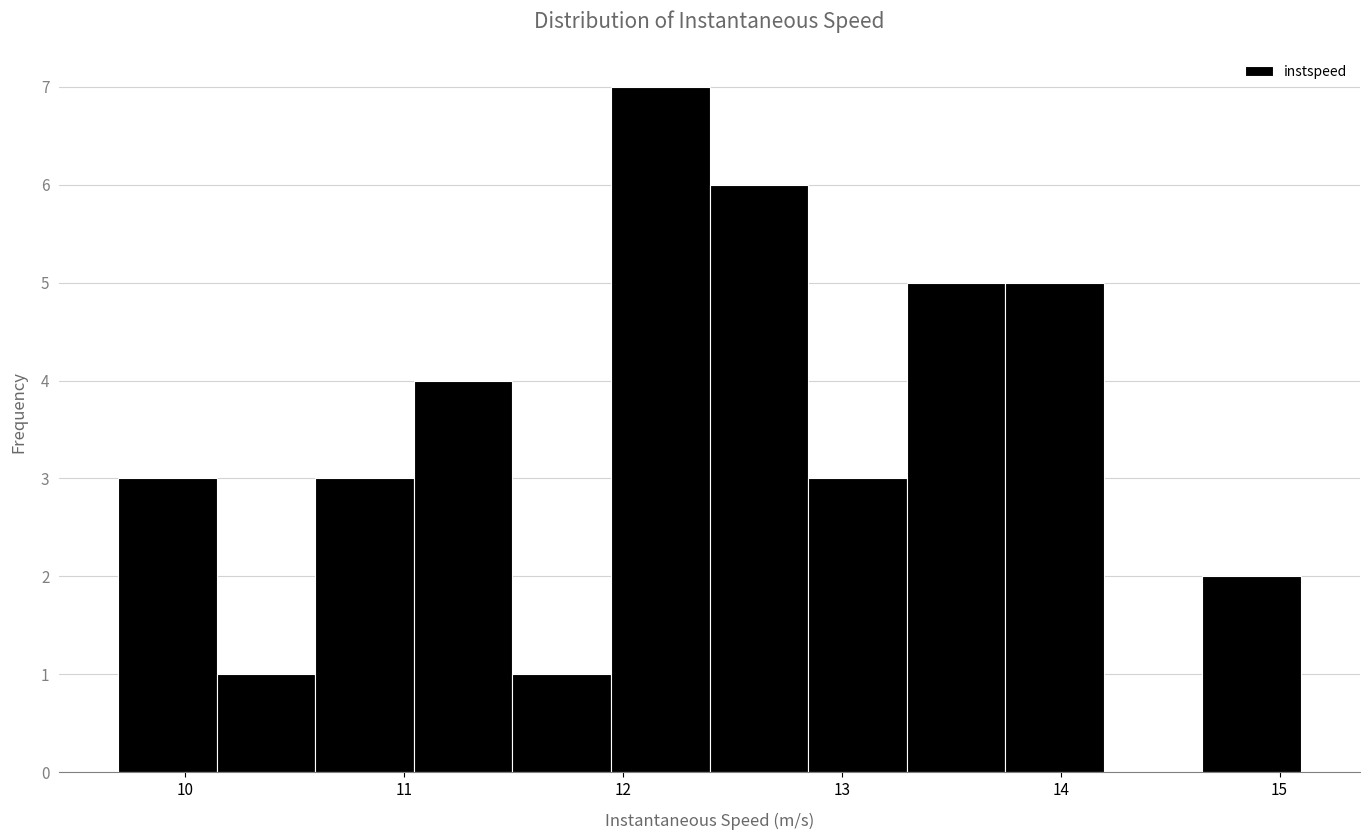

Reading left to right, list every bar in this chart as the range it spans on the x-axis followed by its height. Neither the bar edges nor the heights are printed on the chart, so give them approximately, as read against the axes.

9.7 to 10.1: 3
10.1 to 10.6: 1
10.6 to 11.0: 3
11.0 to 11.5: 4
11.5 to 11.9: 1
11.9 to 12.4: 7
12.4 to 12.8: 6
12.8 to 13.3: 3
13.3 to 13.7: 5
13.7 to 14.2: 5
14.2 to 14.6: 0
14.6 to 15.1: 2